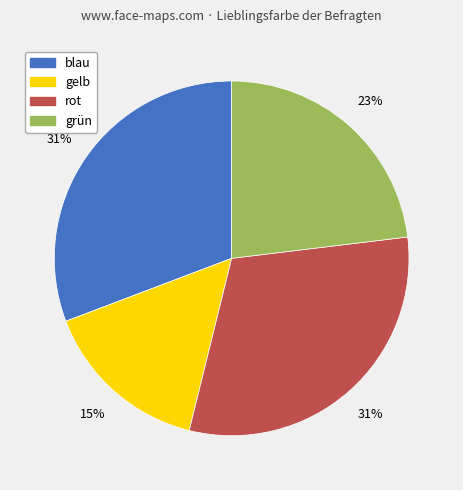

Which has a higher value, grün or rot?

rot